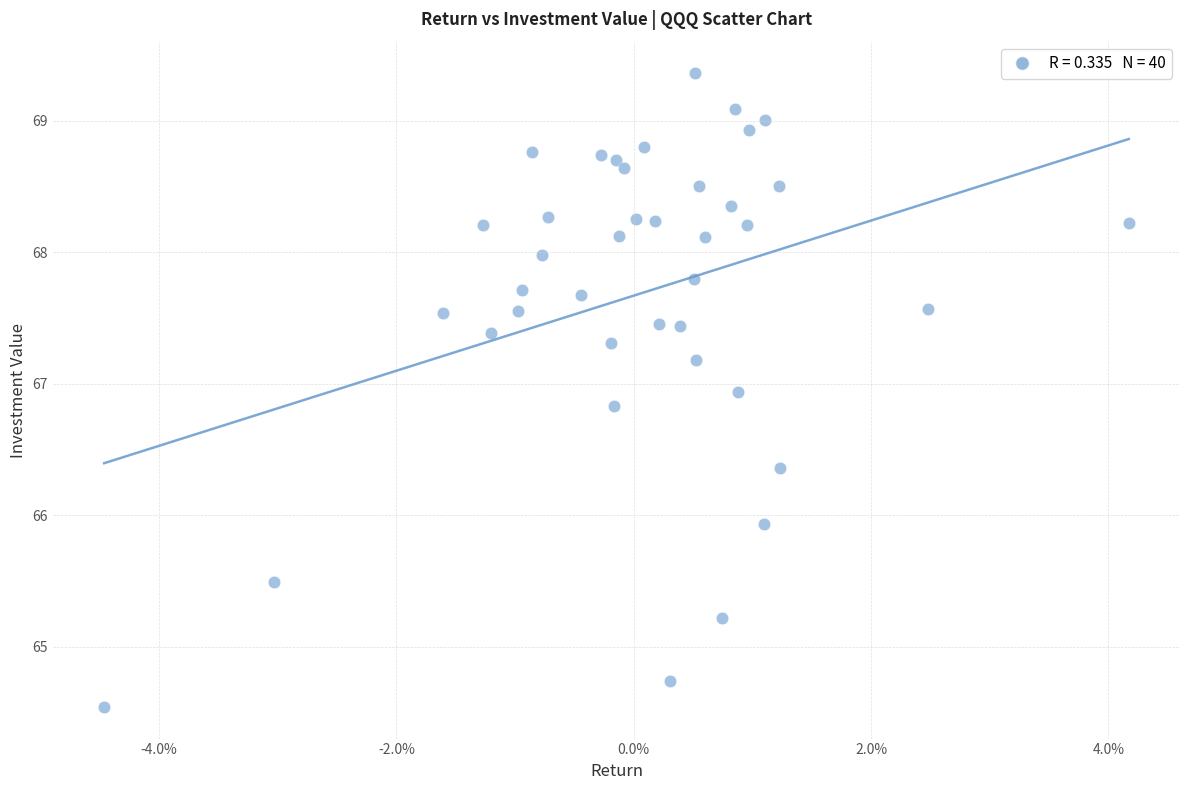

What Y value in the scatter plot is closest to 66?

65.9